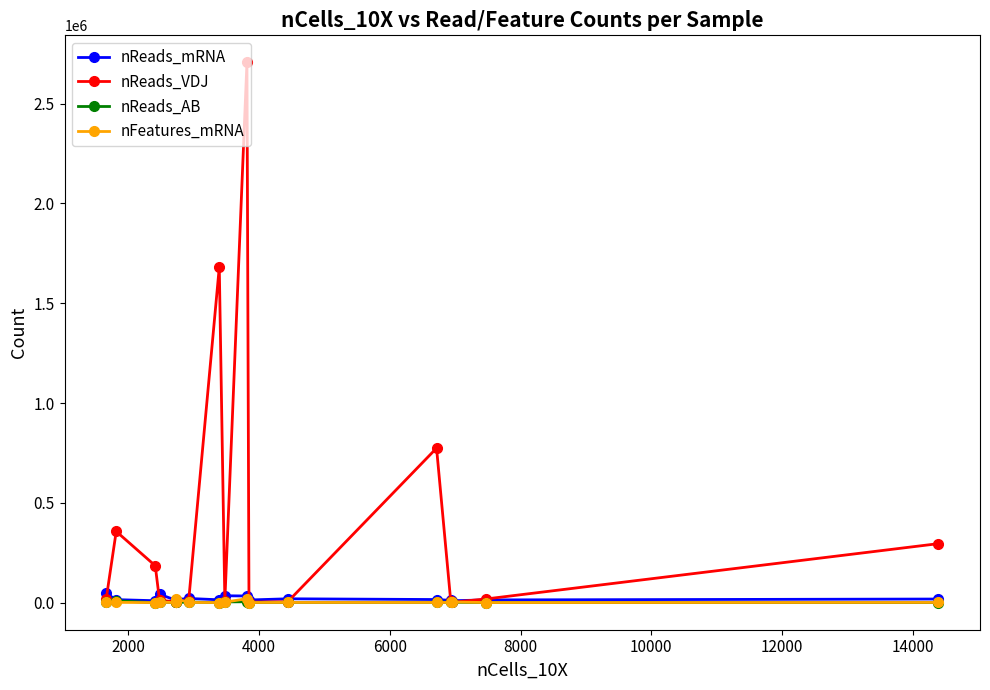

Which series has the largest range (max minus min)?

nReads_VDJ